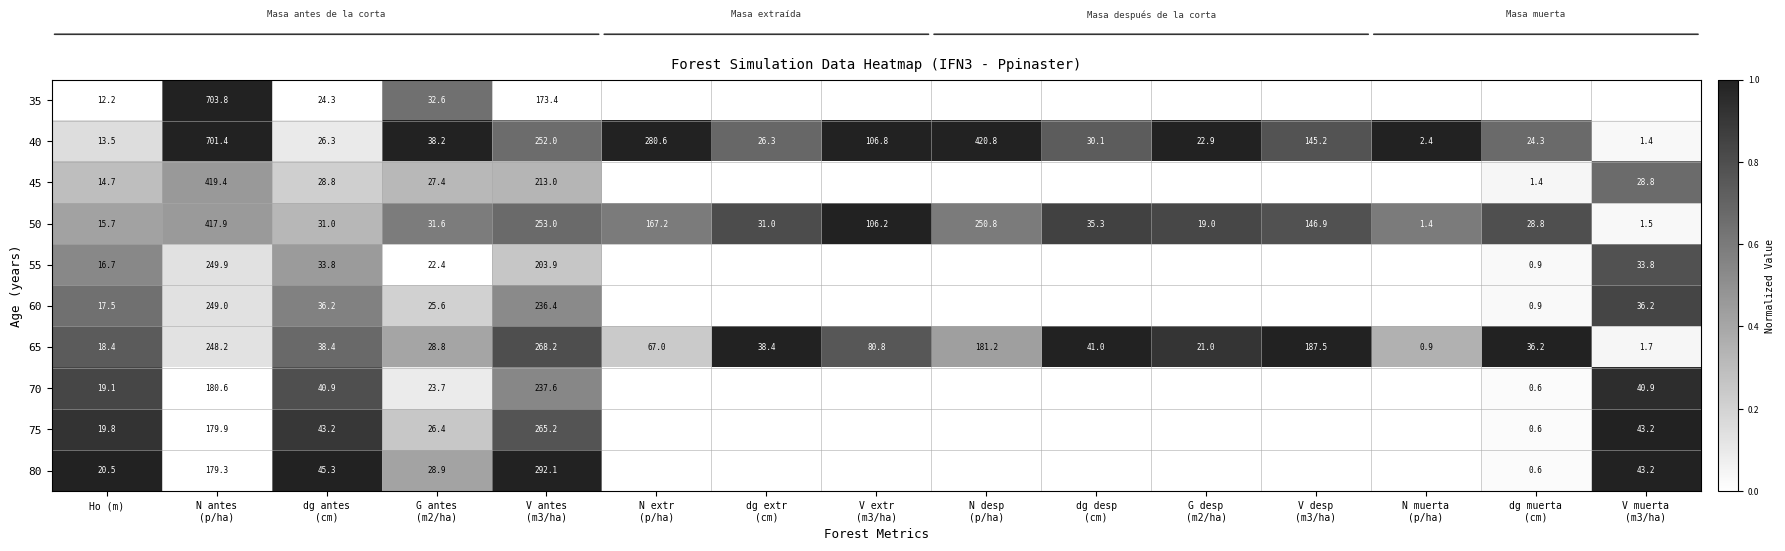

At how many categories does at least one series exceed 0?

15